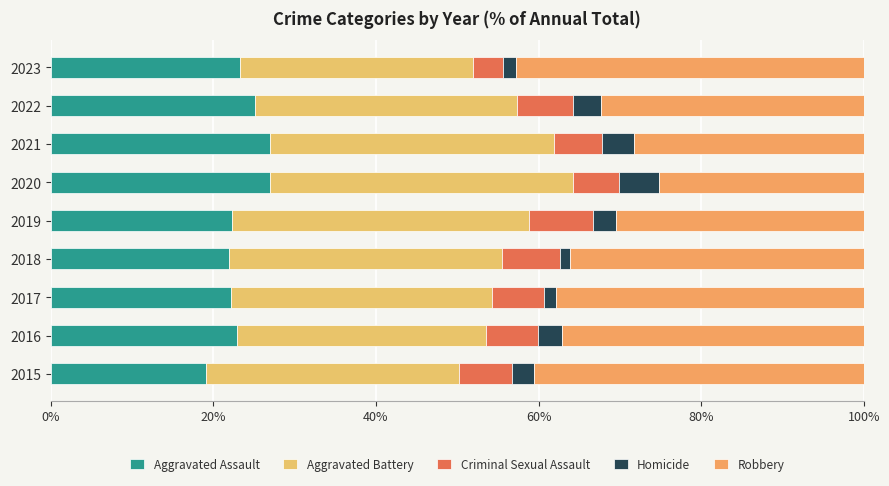

What are all the series names shown in the legend?

Aggravated Assault, Aggravated Battery, Criminal Sexual Assault, Homicide, Robbery